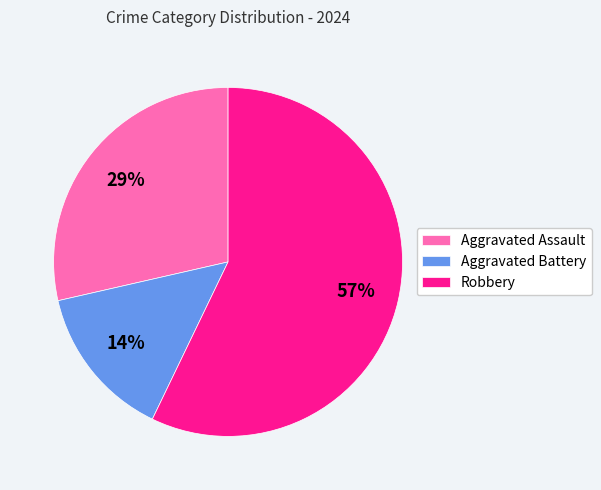

What is the largest slice in the pie chart?

Robbery